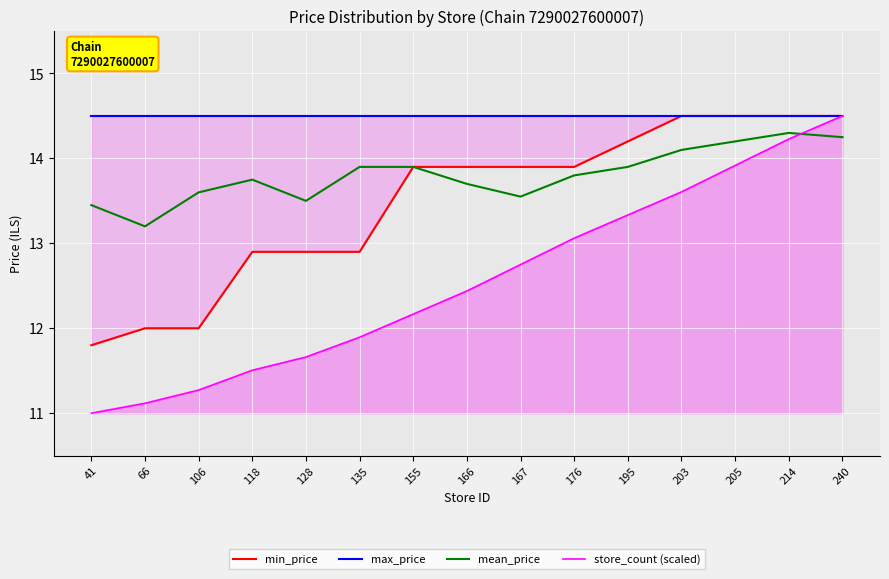

True or false: max_price and min_price intersect in this chart.

False